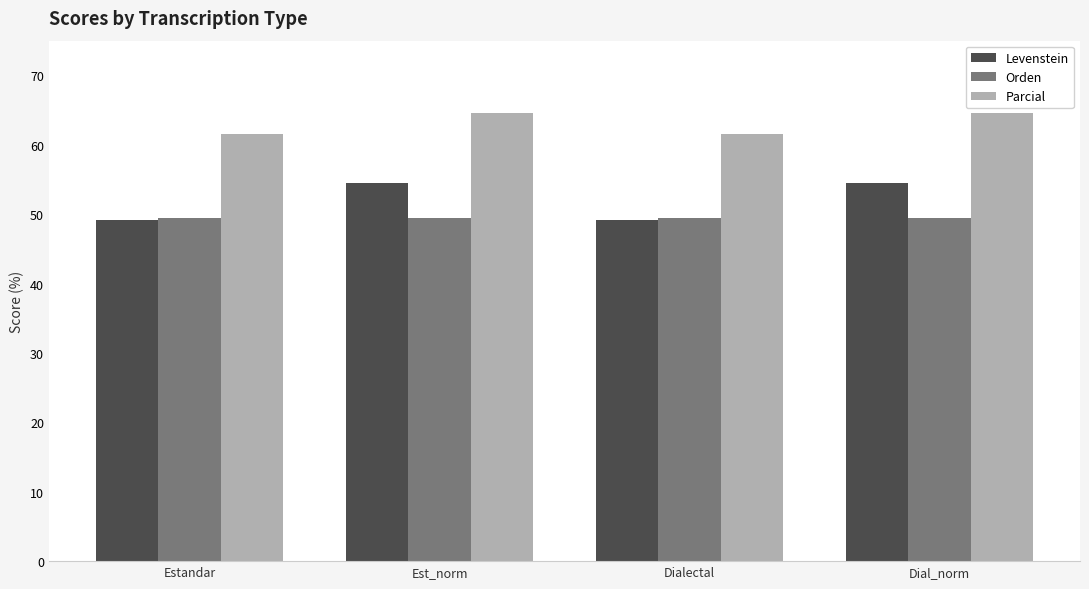

Are the bars grouped side by side (vs. stacked)?

Yes